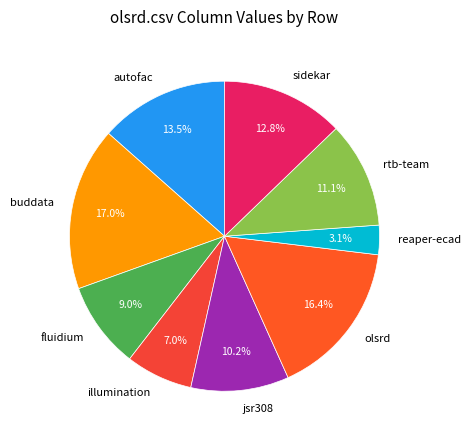

How much of the chart is everything except illumination?

93.0%